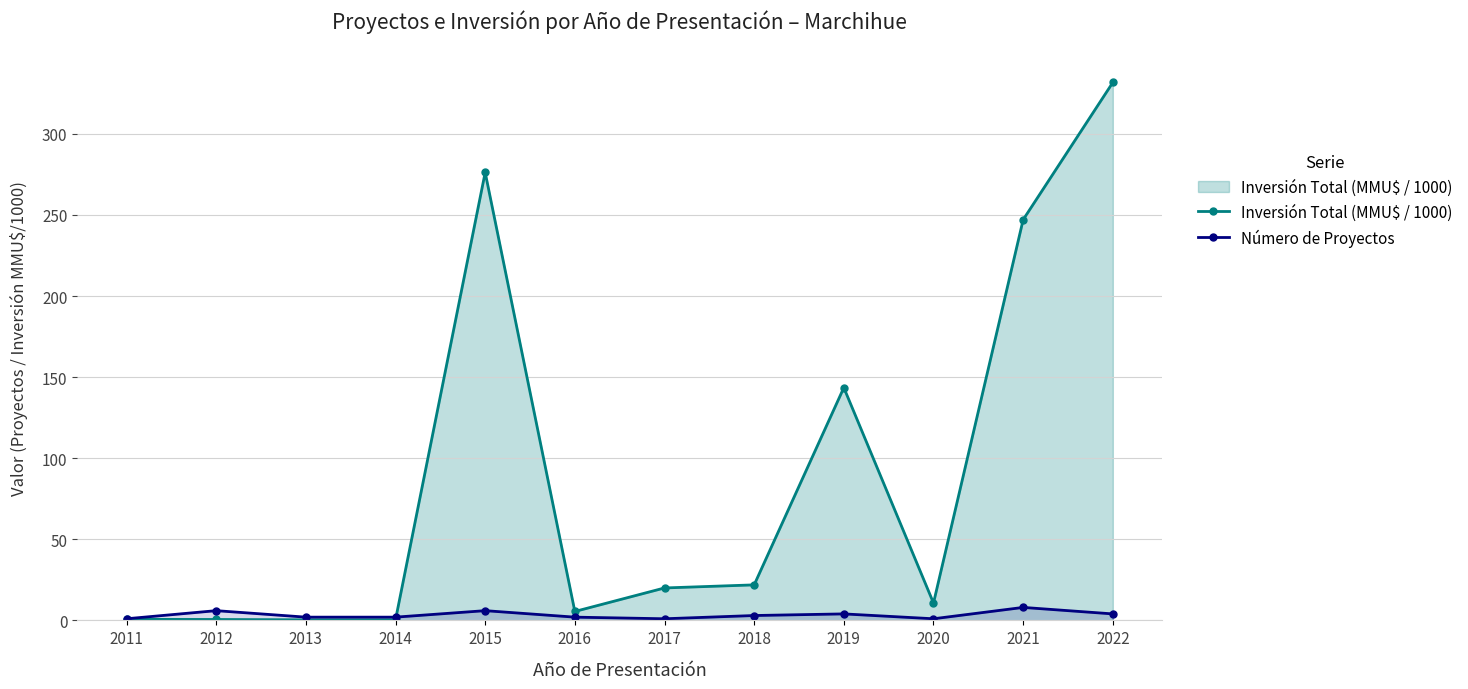

What is the sum of the Número de Proyectos values at 2016 and 2020?

3.0